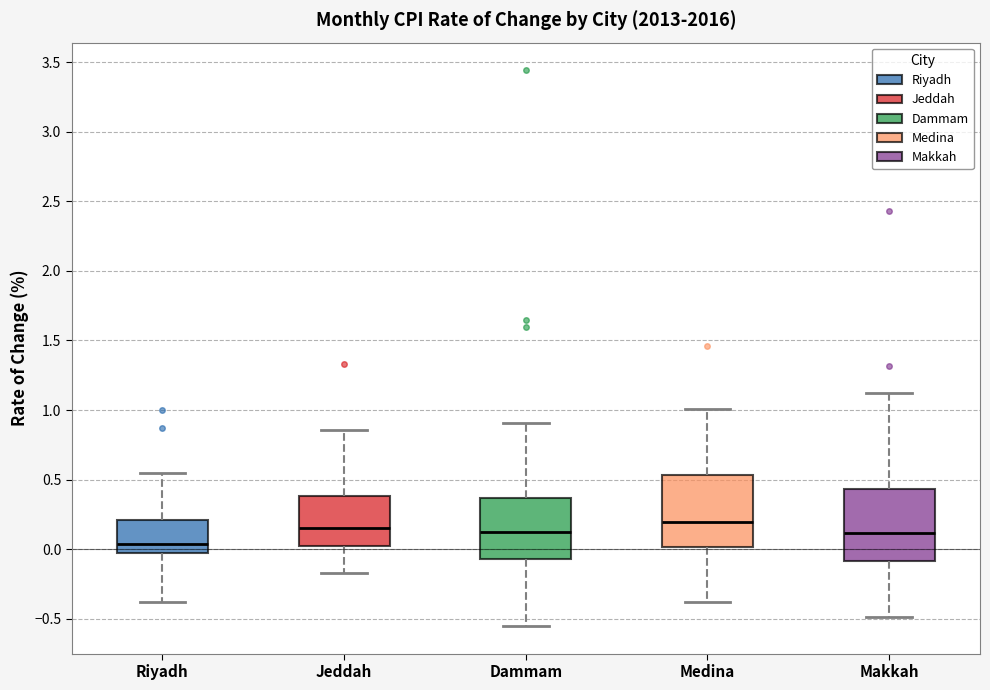

Reading left to right, transcribe this box plot: for each box, give where its median line is, the range the box spans, and where its two whiskers end, as read against the y-axis. The values are not printed on the chart, so give them approximately, as read against the axis.

Riyadh: median 0.05, box -0.05 to 0.20, whiskers -0.40 to 0.55
Jeddah: median 0.15, box 0.05 to 0.40, whiskers -0.15 to 0.85
Dammam: median 0.15, box -0.05 to 0.35, whiskers -0.55 to 0.90
Medina: median 0.20, box 0.00 to 0.55, whiskers -0.40 to 1.00
Makkah: median 0.10, box -0.10 to 0.45, whiskers -0.50 to 1.10